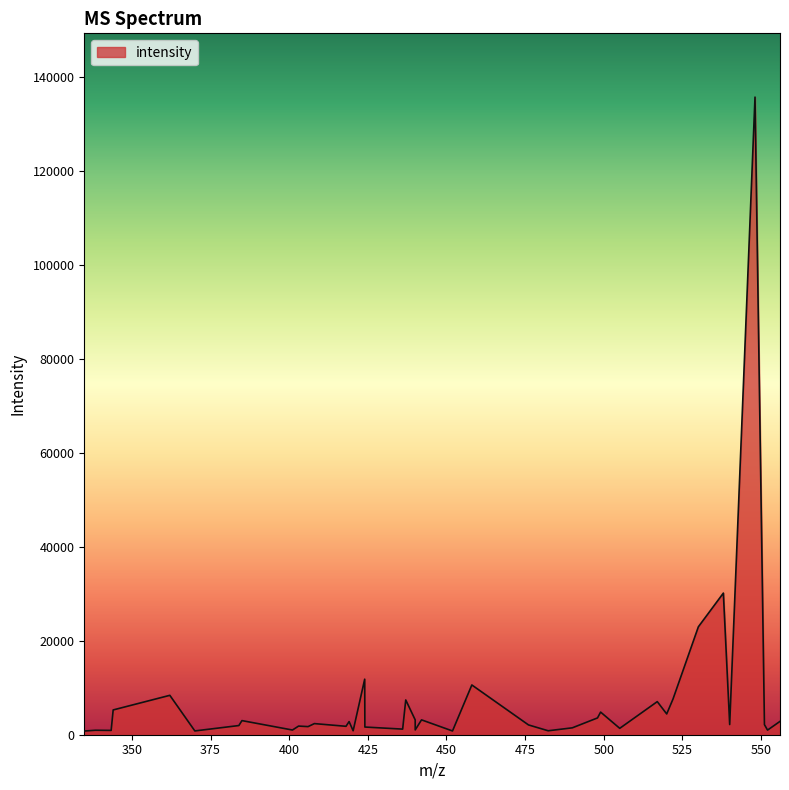

What is the maximum value shown in the chart?

135747.5